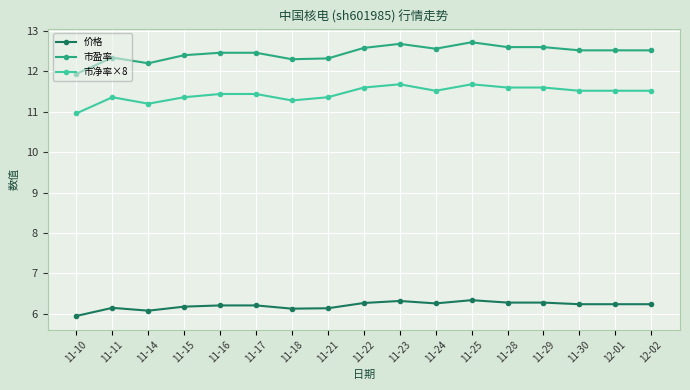

True or false: 价格 has more than 1 points higher than both neighbors.

True